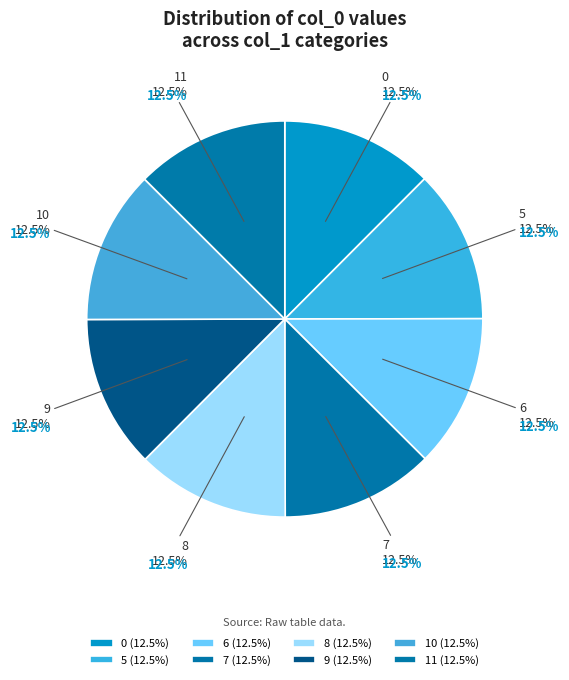

How many slices are in this pie chart?

8